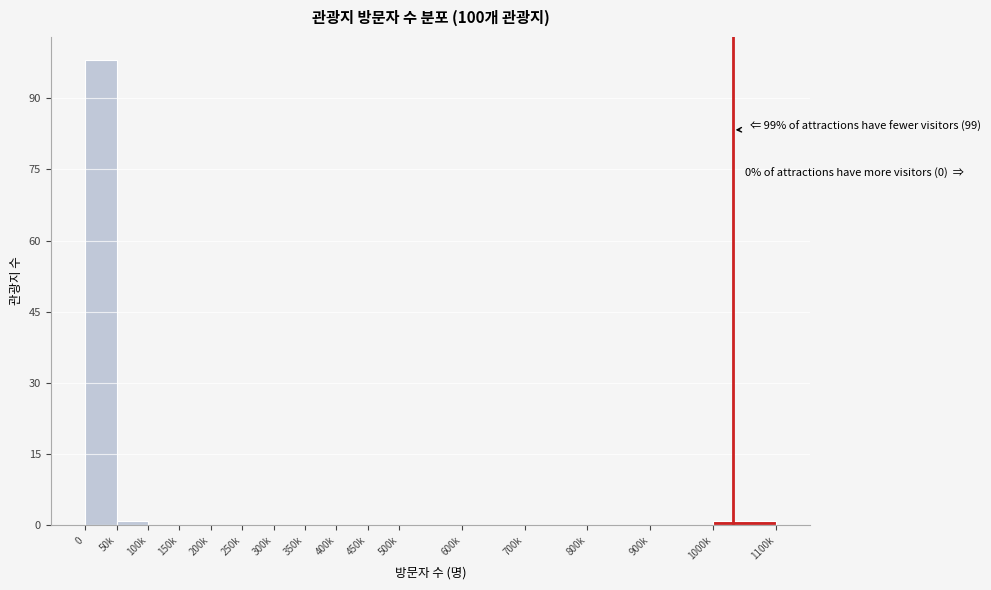

Reading left to right, transcribe all the data shown in this chart.

0=98	50k=1	100k=0	150k=0	200k=0	250k=0	300k=0	350k=0	400k=0	450k=0	500k=0	600k=0	700k=0	800k=0	900k=0	1000k=1